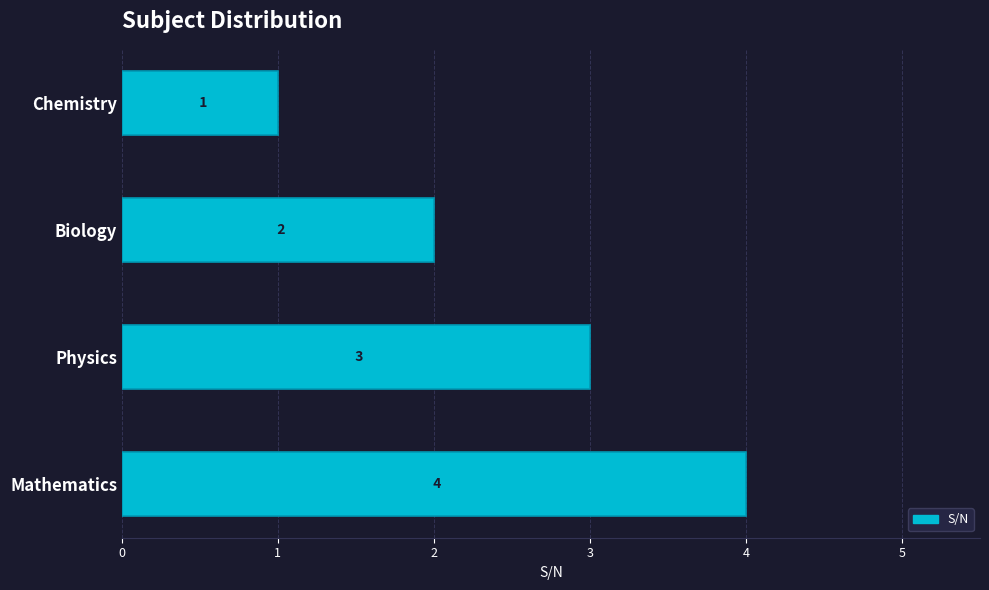

Where is the data nearest to the value 2?

Biology